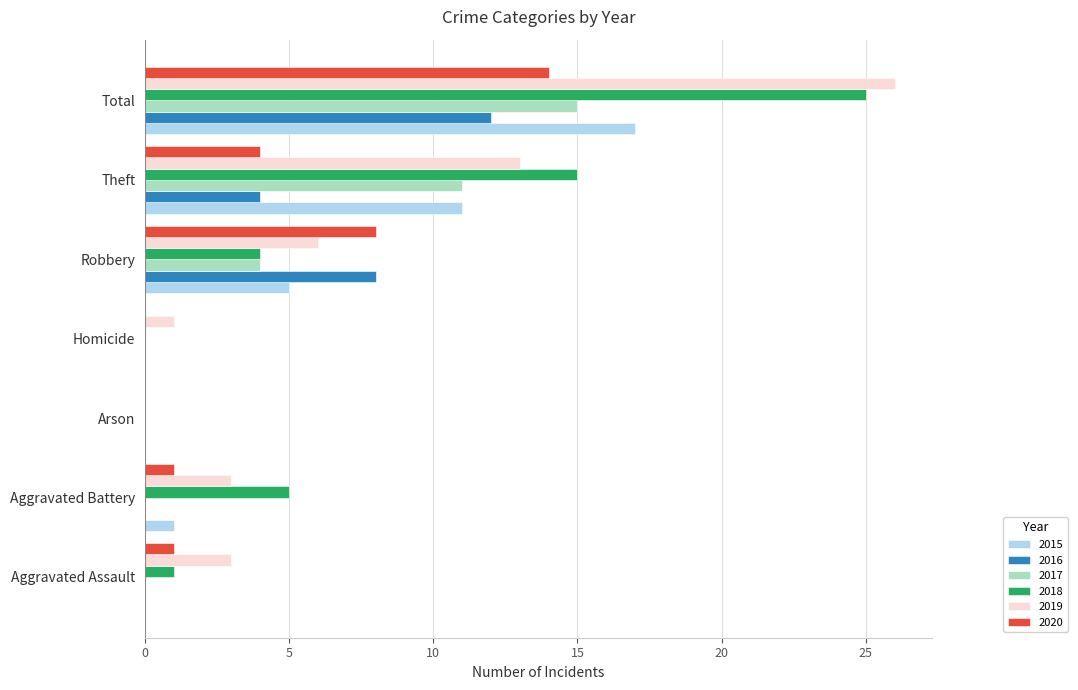

How many distinct data groups are displayed?

6